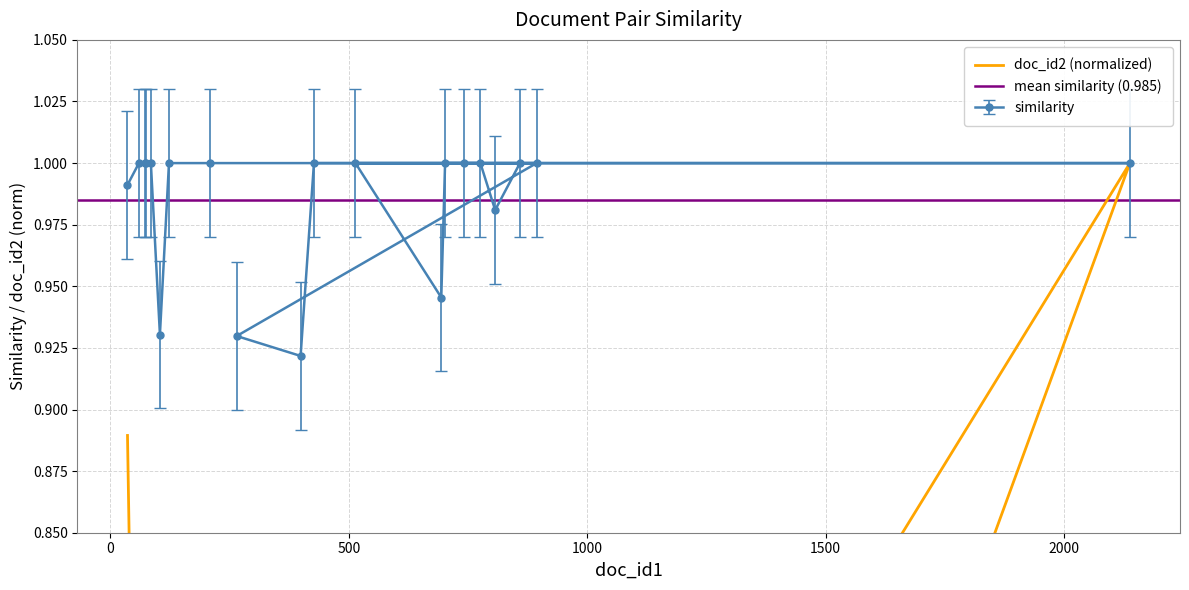

Is the value of doc_id2_norm at 742 greater than the value of similarity at 74?

No